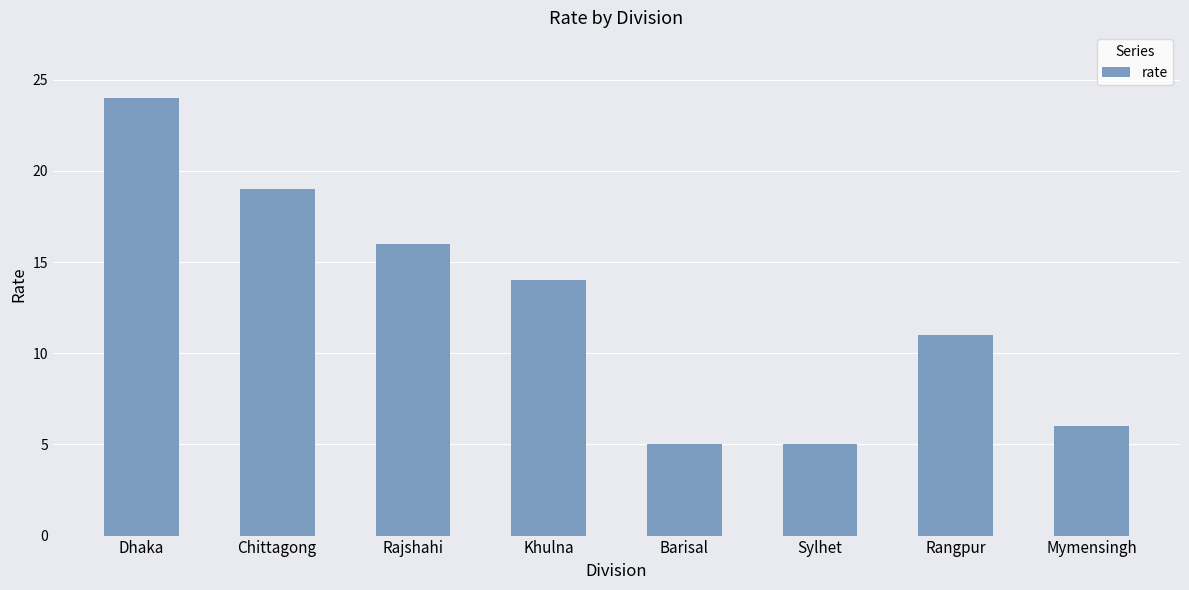

How many bars are there in total?

8